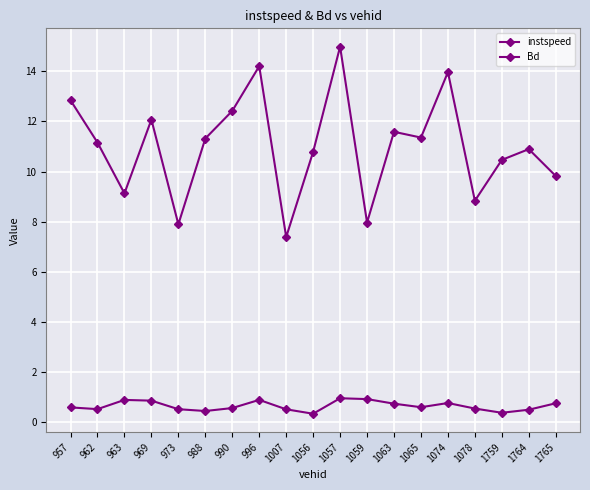

The value of Bd at 1759 is 0.4. True or false?

True